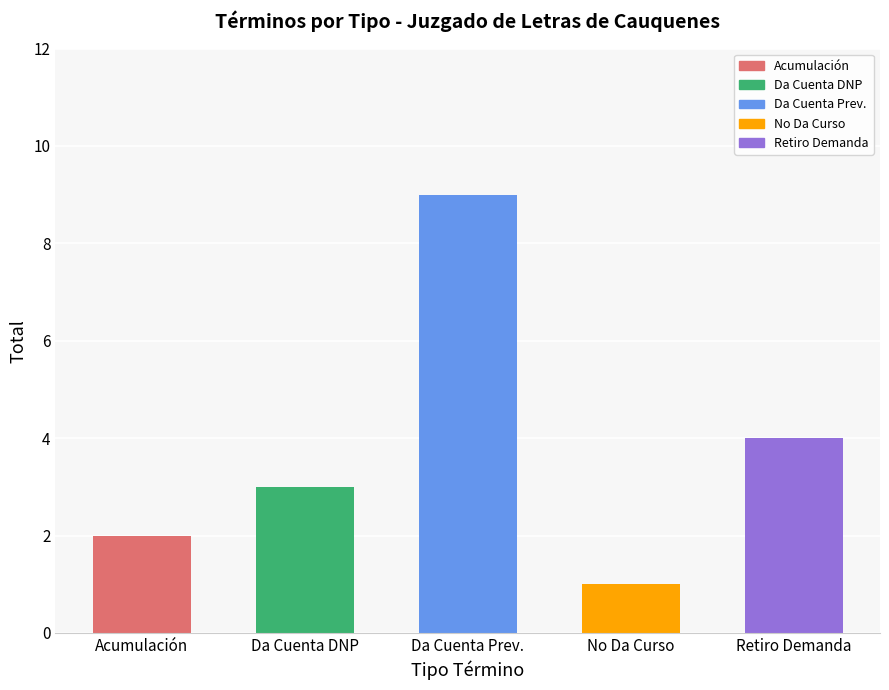

How many data points does each series have?

5